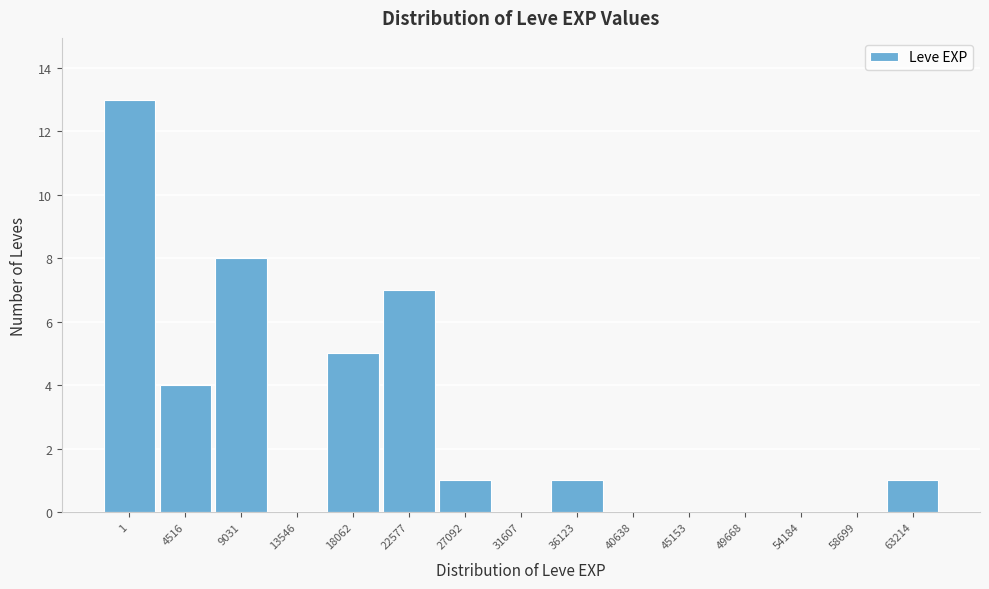

Reading right to left, list all the values displayed in this chart.

63214=1	58699=0	54184=0	49668=0	45153=0	40638=0	36123=1	31607=0	27092=1	22577=7	18062=5	13546=0	9031=8	4516=4	1=13